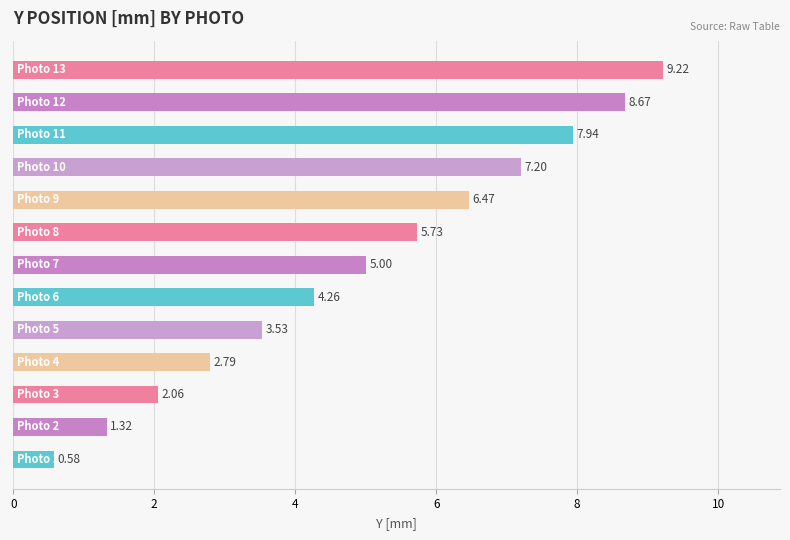

What is the average value?

5.0